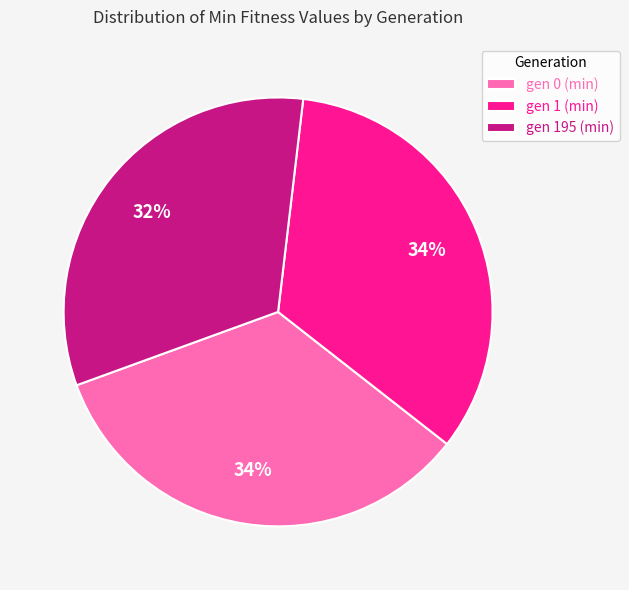

Does any single category account for the majority?

No